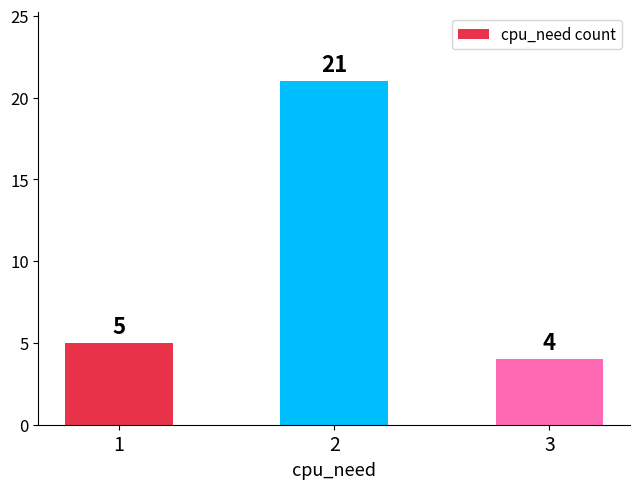

Rank the categories by value from lowest to highest.

3, 1, 2